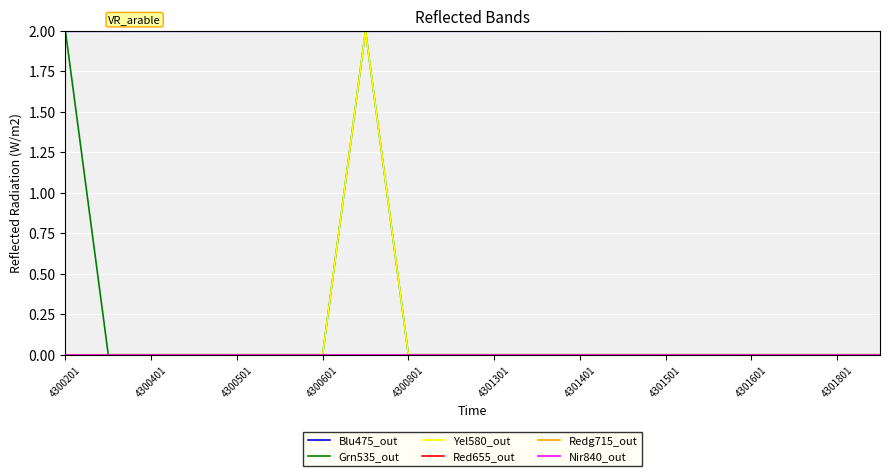

How many lines are shown in the chart?

6